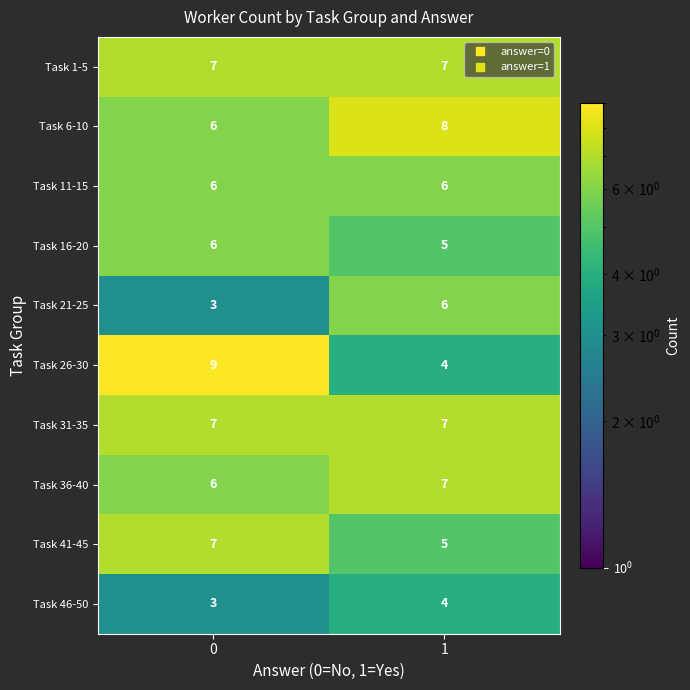

How many series are shown in this chart?

10